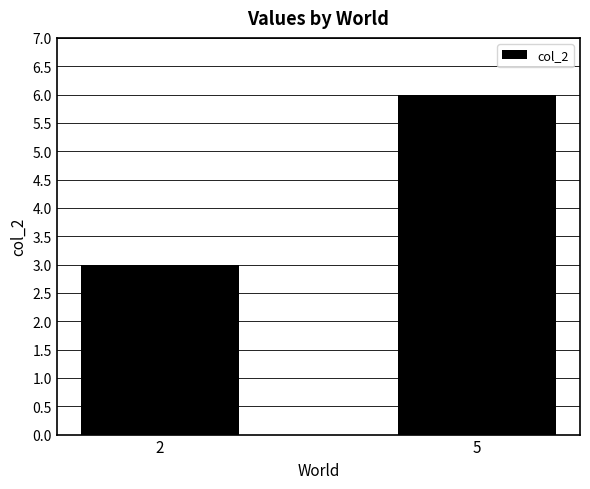

Read the value at 5.

6